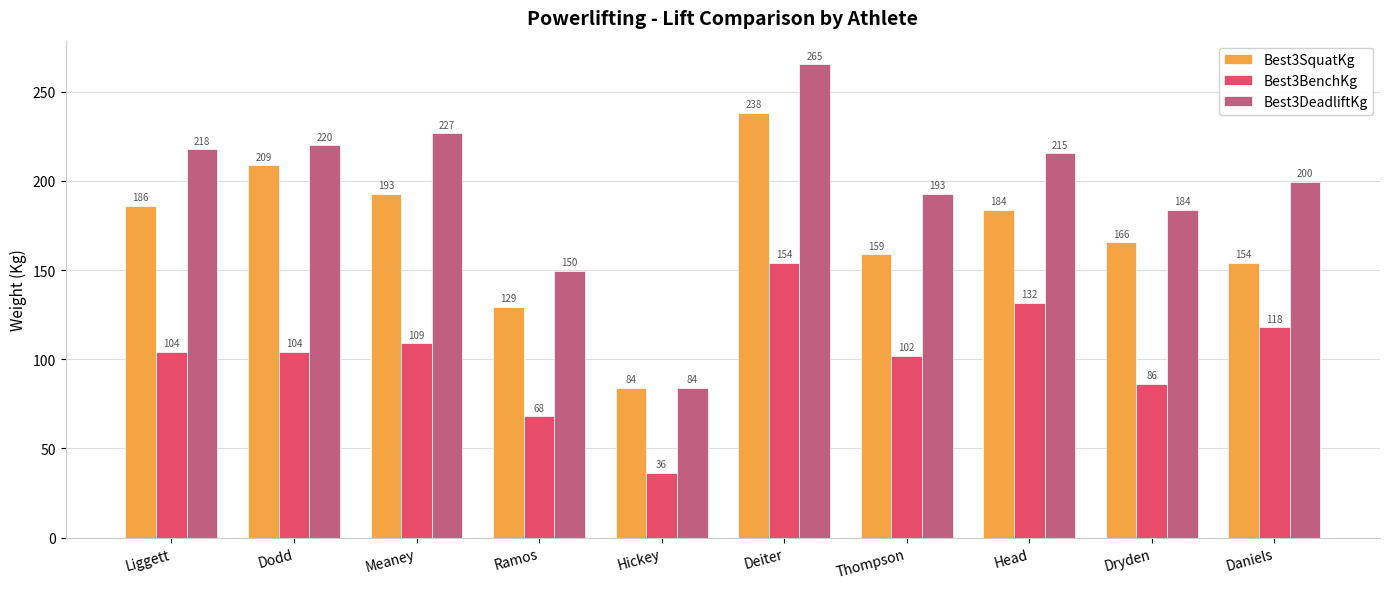

Rank the series by their maximum value, from lowest to highest.

Best3BenchKg, Best3SquatKg, Best3DeadliftKg